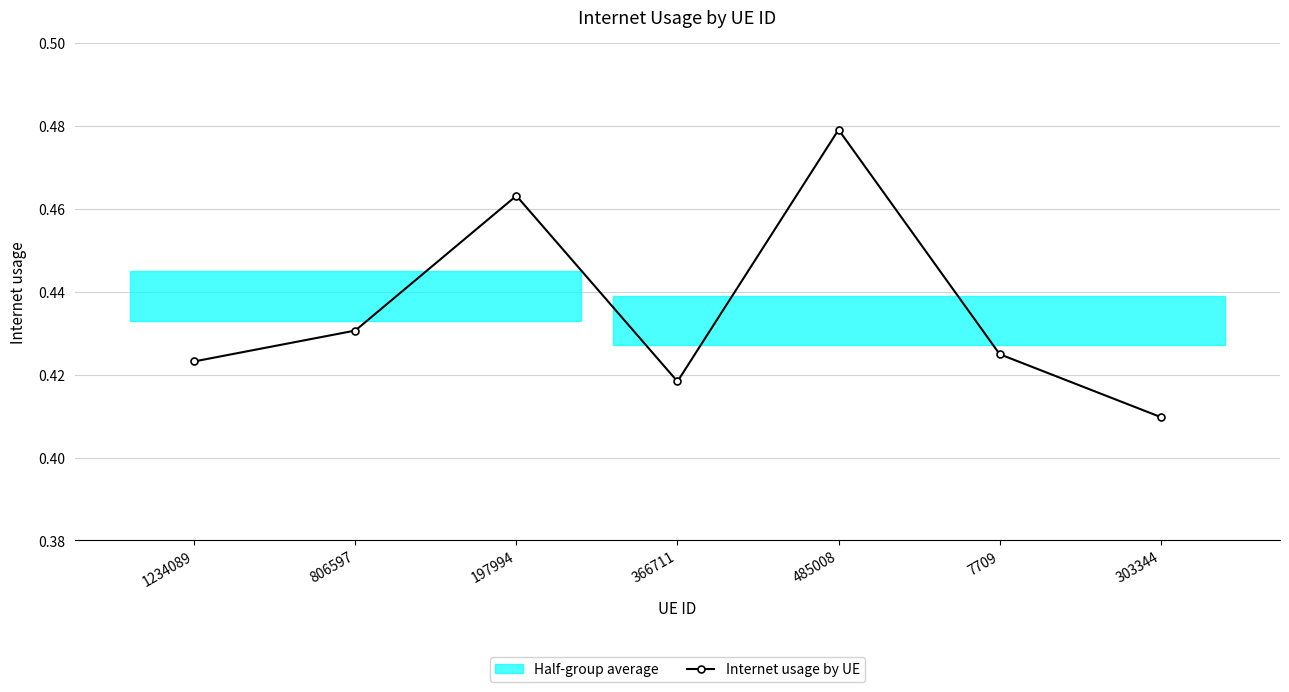

True or false: the data has more than 0 interior local peaks.

True